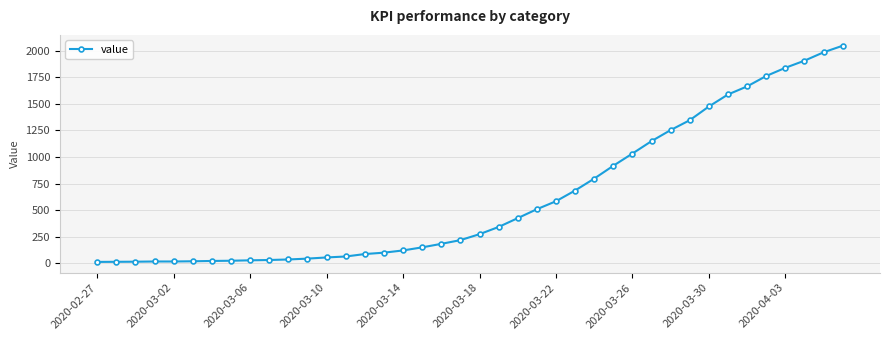

How many values are below 274?

20